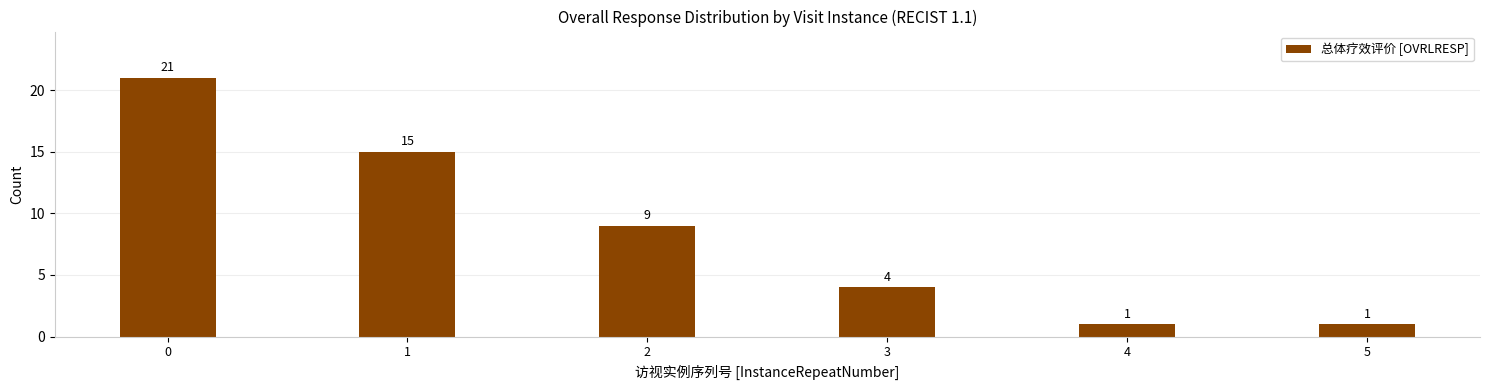

Reading left to right, what are all the values shown in this chart?

0=21	1=15	2=9	3=4	4=1	5=1